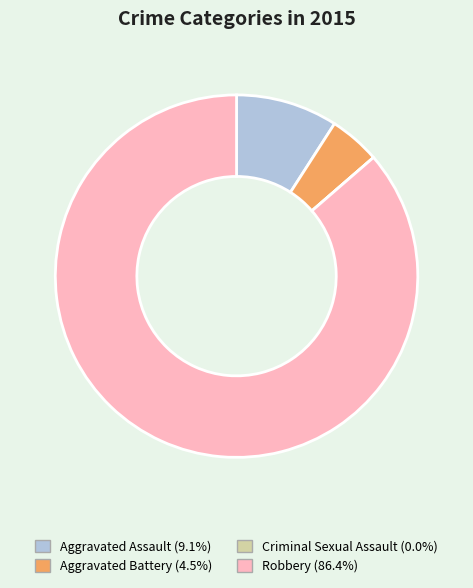

Between Aggravated Assault and Aggravated Battery, which is larger?

Aggravated Assault